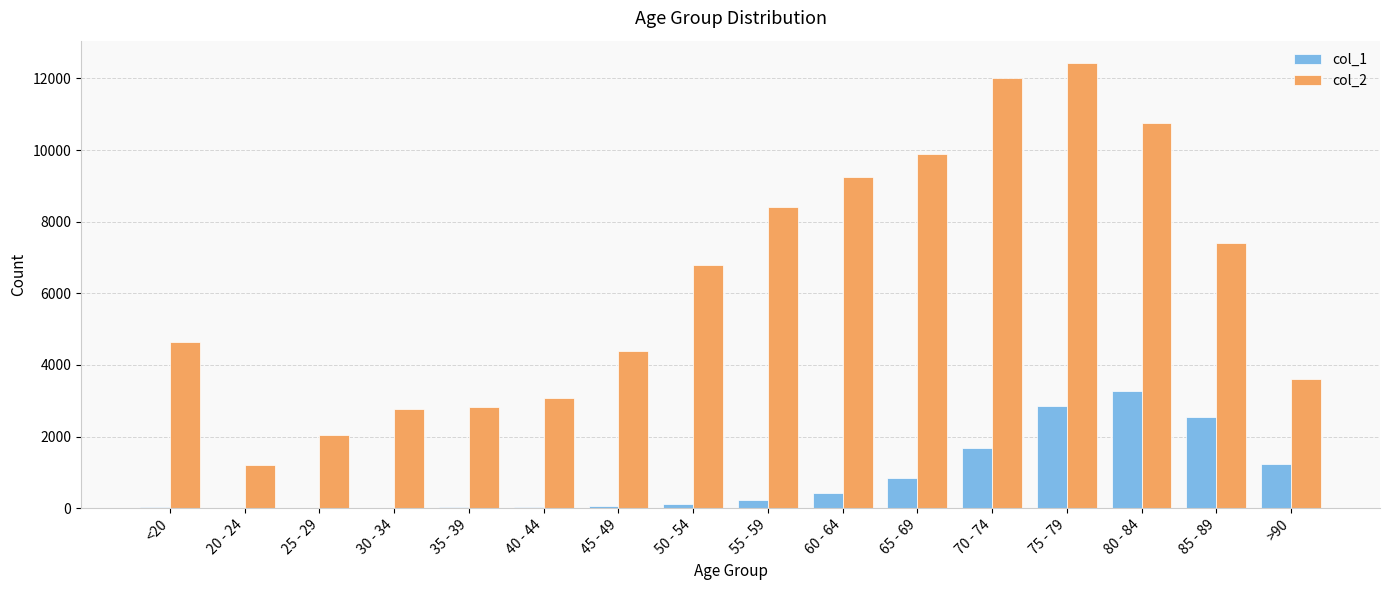

Which series has the largest total across all categories?

col_2